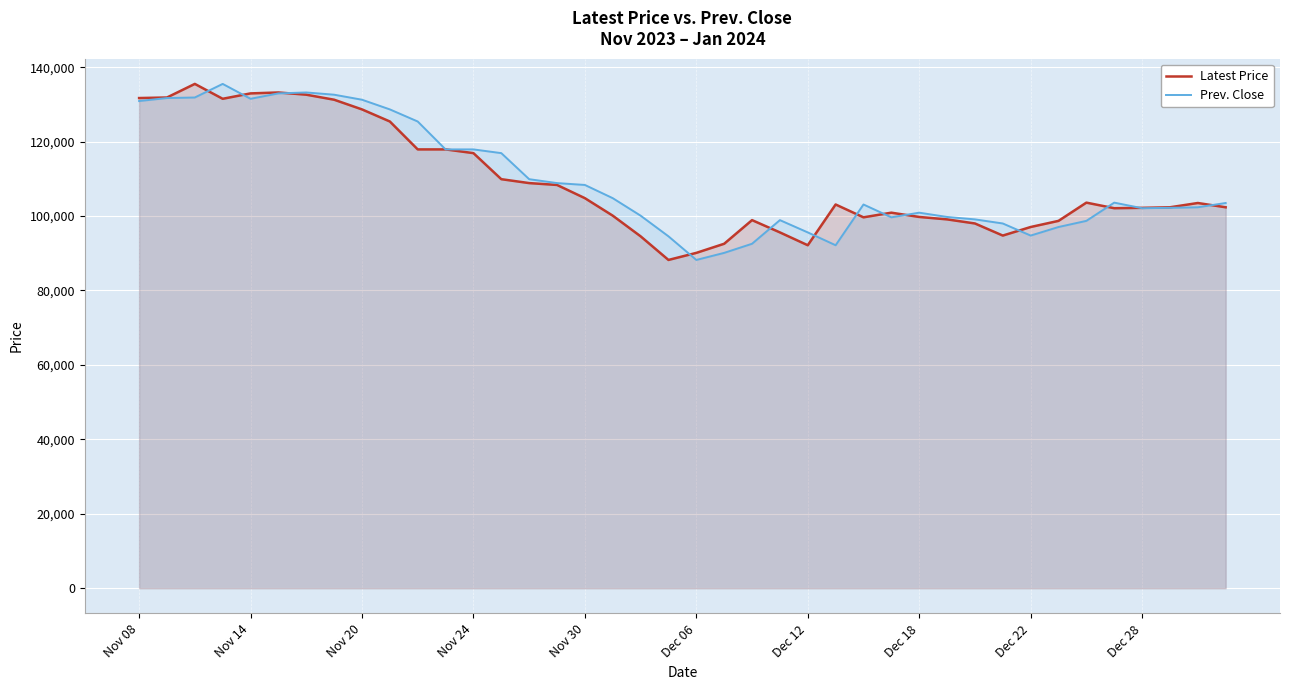

The Latest Price series shows 99750 at Dec 18. True or false?

True